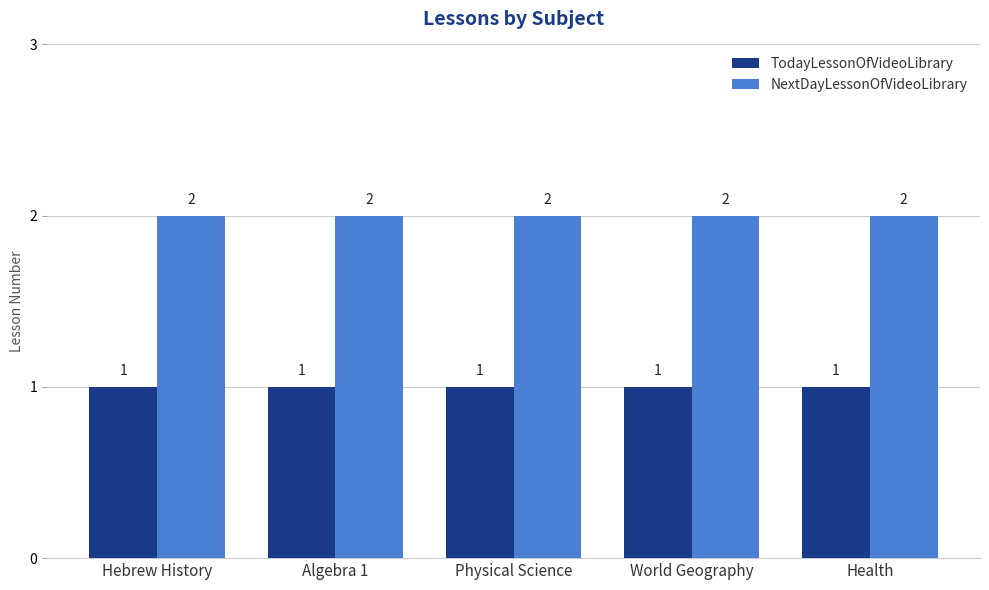

At Physical Science, list the series in order from largest to smallest.

NextDayLessonOfVideoLibrary, TodayLessonOfVideoLibrary